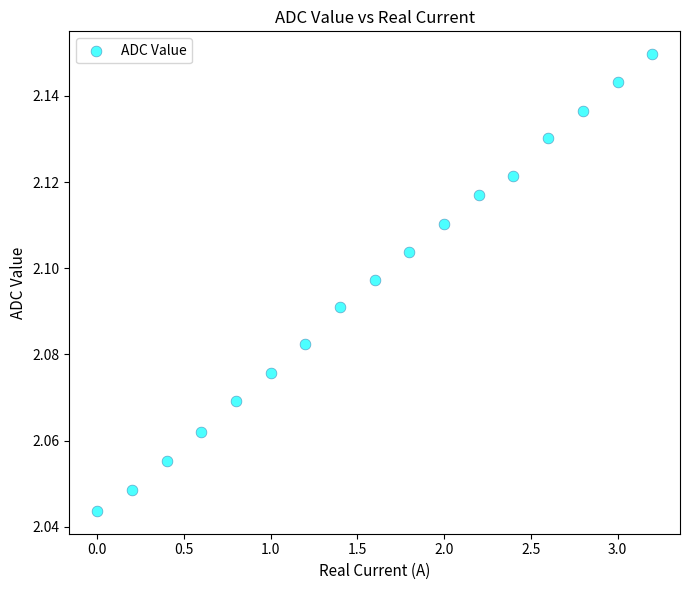

What is the range of X values (max minus min)?

3.2